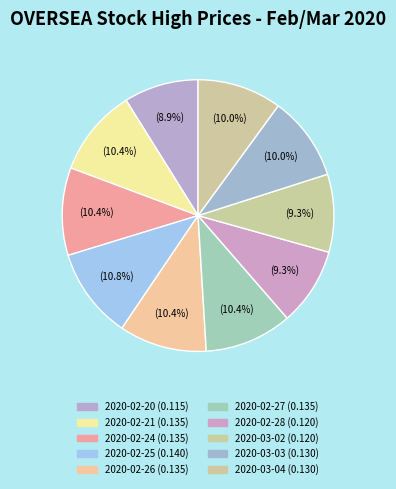

Combined, do 2020-02-27 and 2020-02-24 account for over 50%?

No